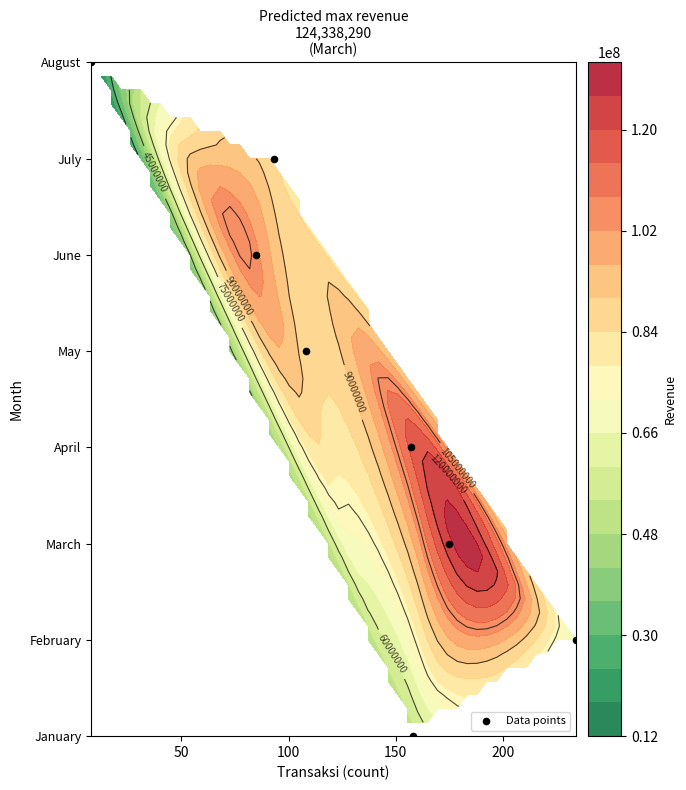

What is the difference between the second highest and second lowest values?

5